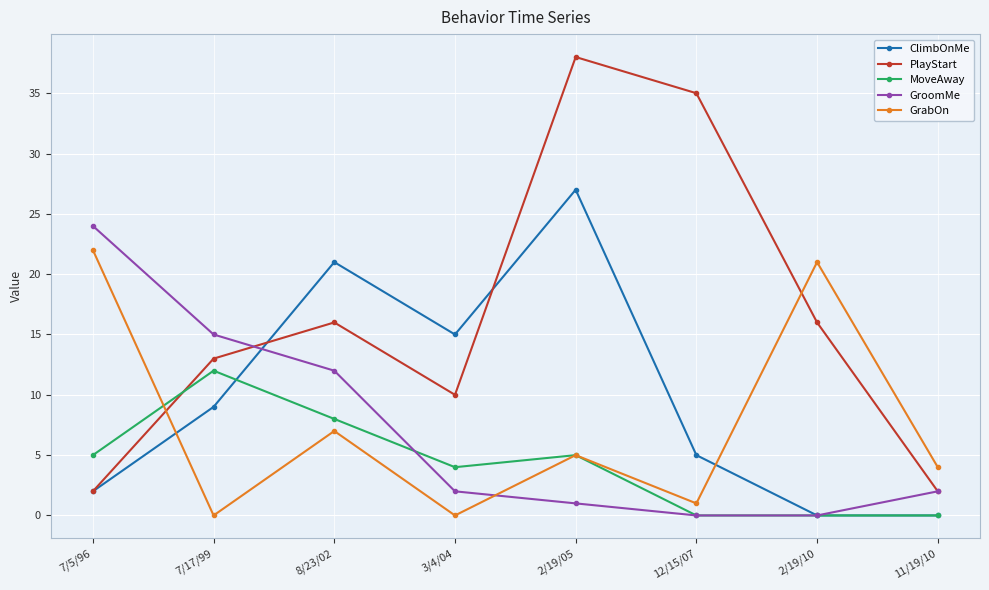

In MoveAway, how many points are higher than both neighbors (excluding endpoints)?

2